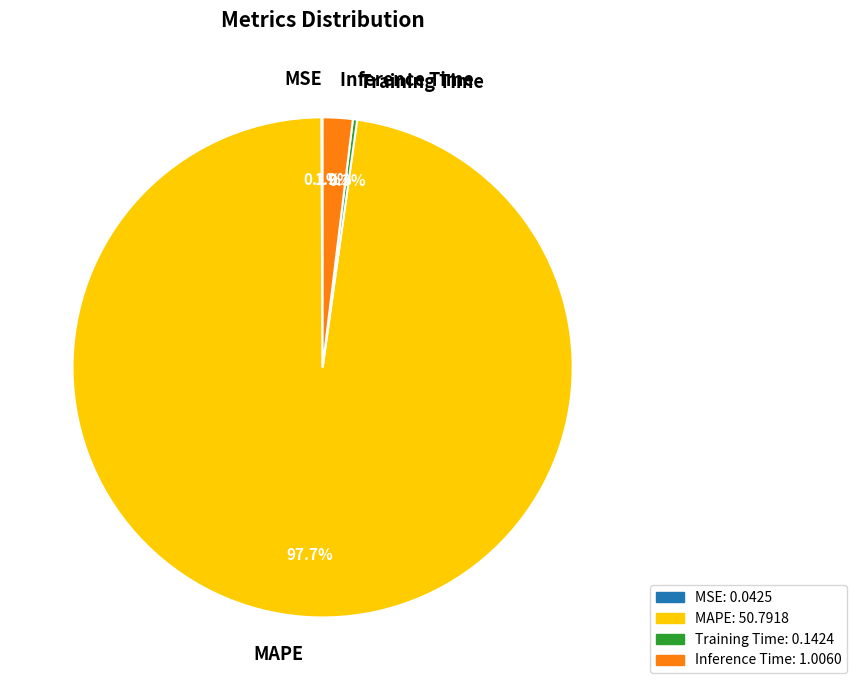

What is the largest slice in the pie chart?

MAPE